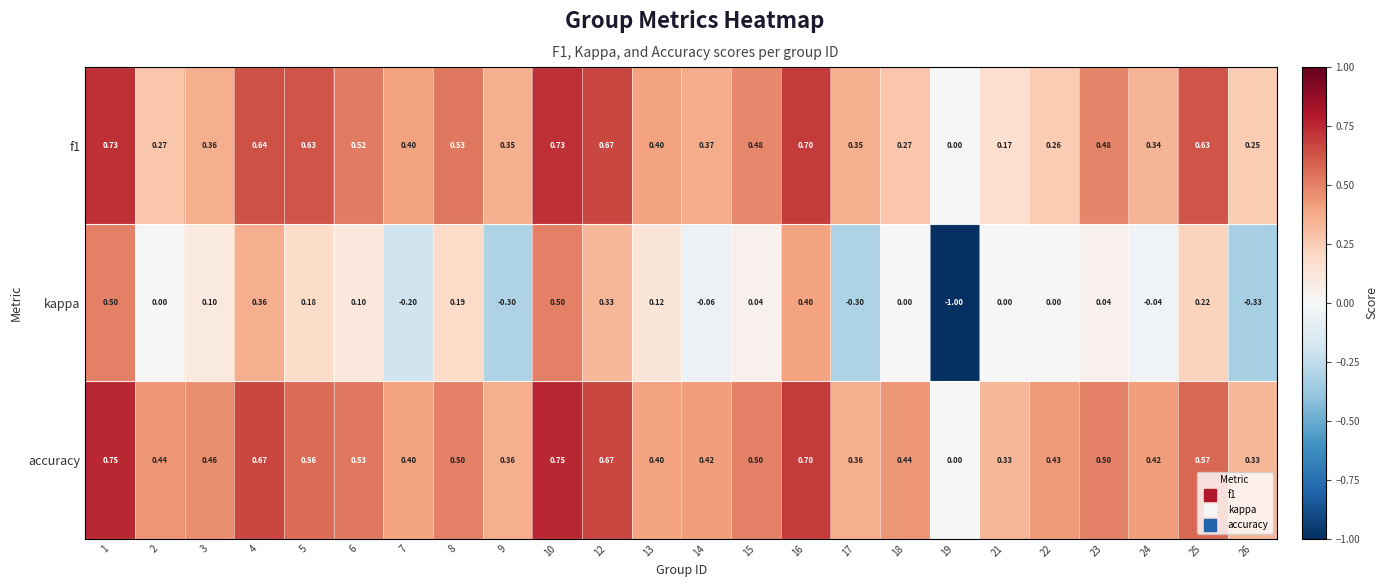

Which series has the largest range (max minus min)?

kappa